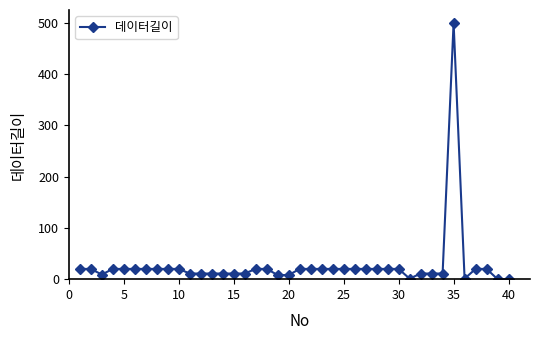

What is the difference between the maximum and minimum values?

500